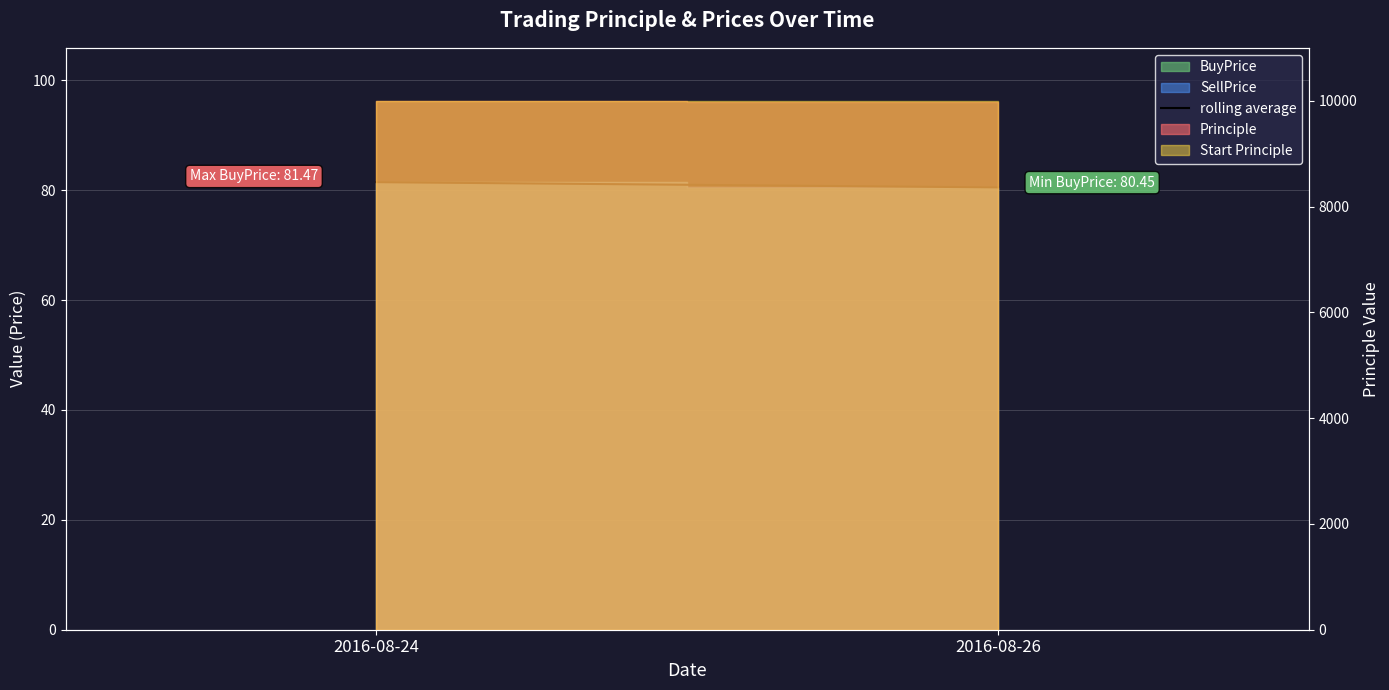

What is the minimum value shown in the chart?

80.5